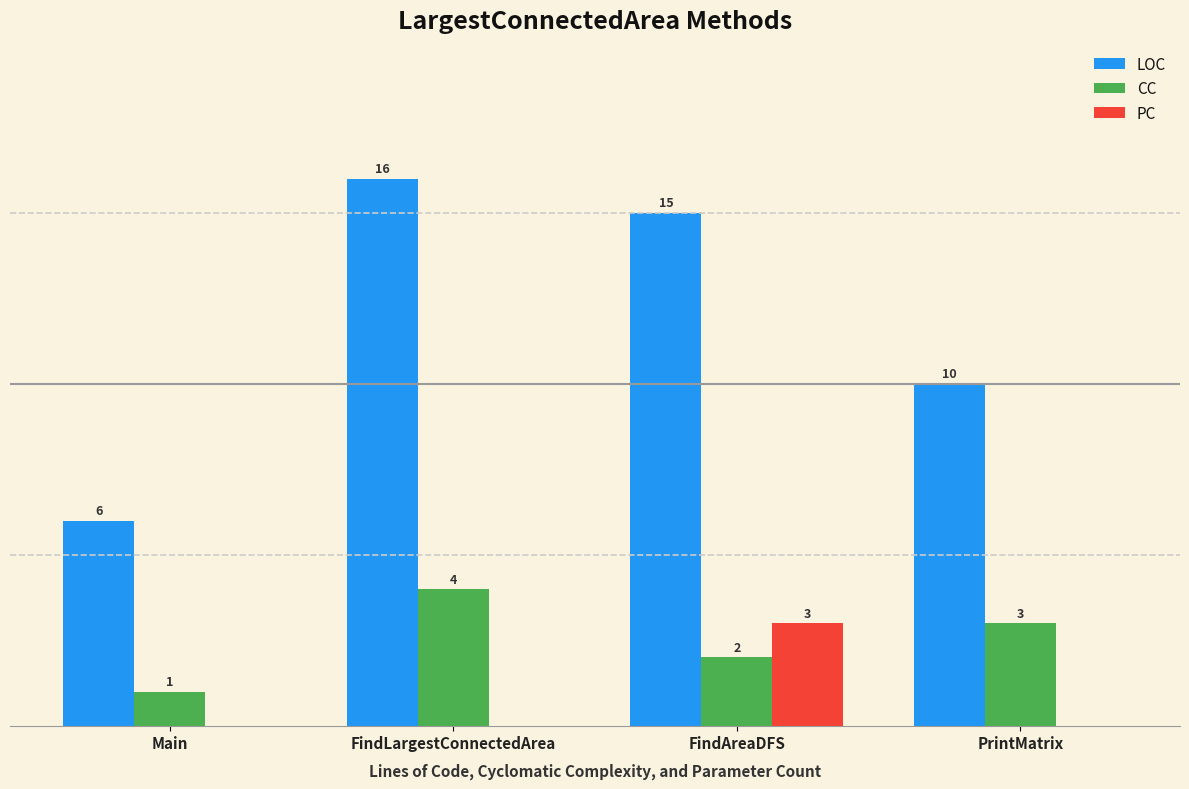

Which series changed the most between Main and FindLargestConnectedArea?

LOC